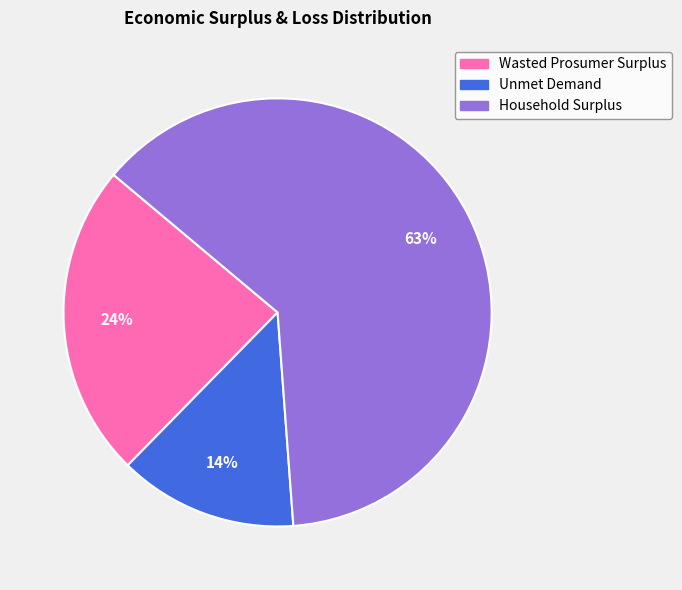

What percentage is the Wasted Prosumer Surplus slice, to the nearest percent?

24%